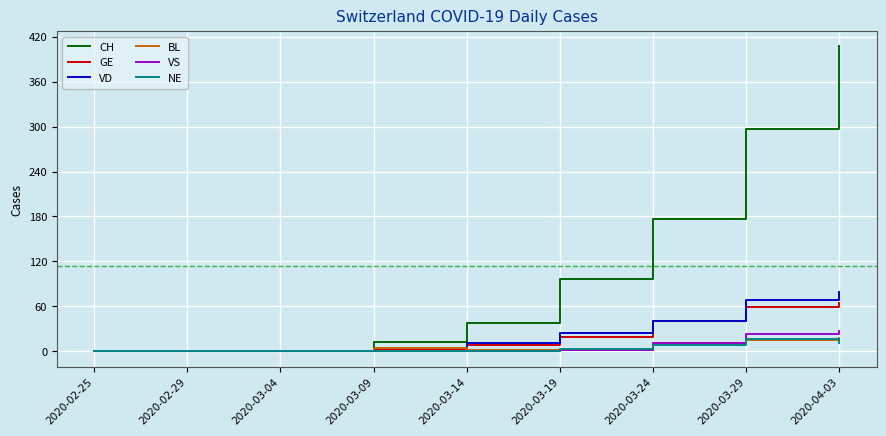

Which series has the widest spread of values?

CH